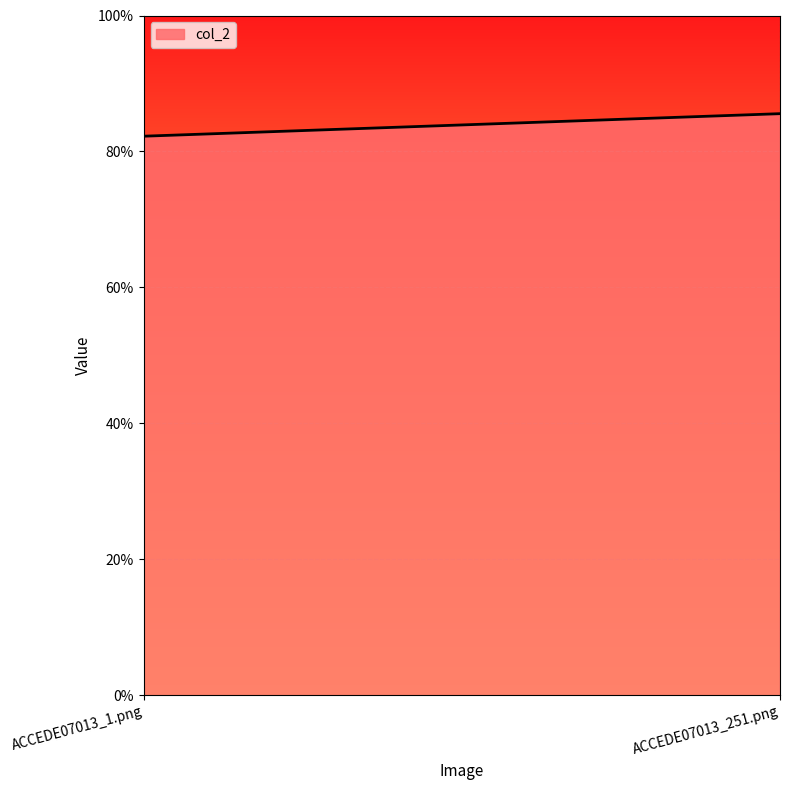

True or false: the data shows 0.9 at ACCEDE07013_251.png.

True